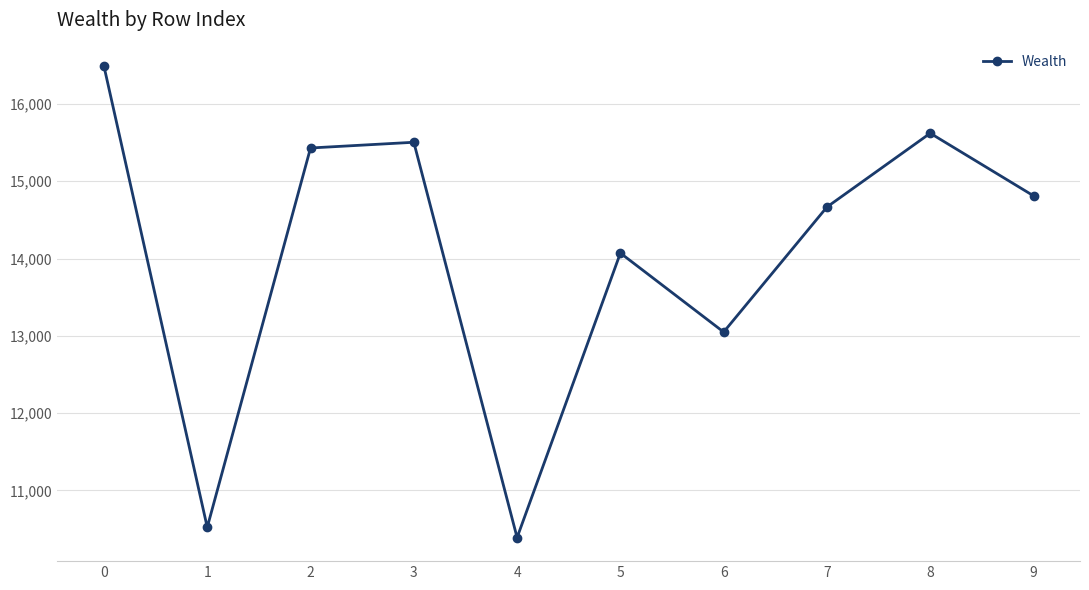

Reading right to left, transcribe all the data shown in this chart.

9=14812	8=15622	7=14667	6=13049	5=14071	4=10389	3=15505	2=15431	1=10522	0=16489